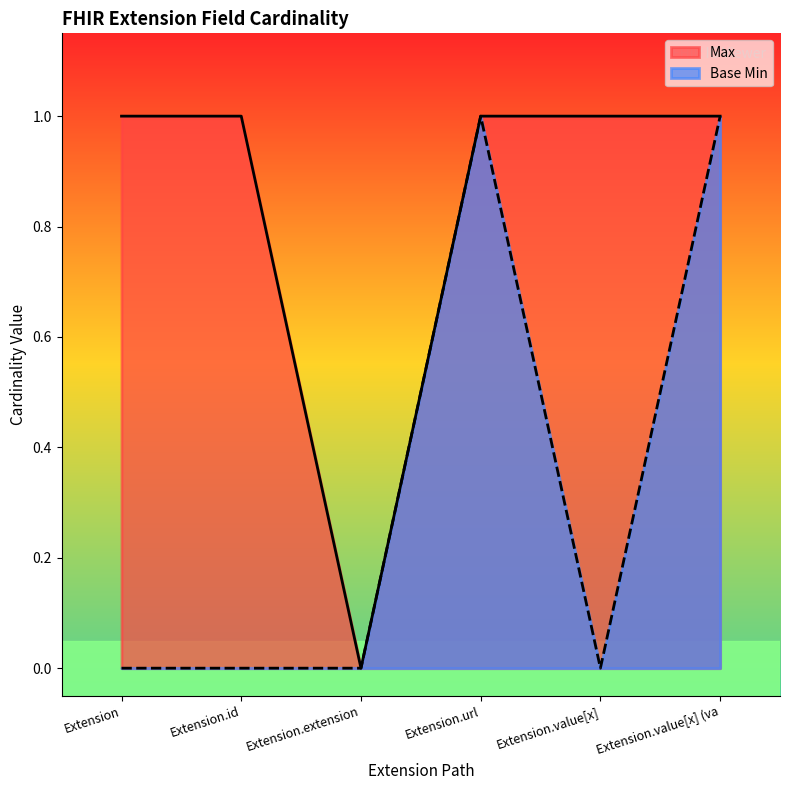

True or false: Base Min has a value of 2 at Extension.url.

False